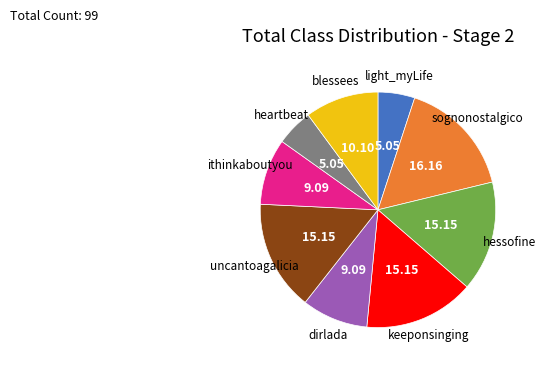

What is the largest slice in the pie chart?

sognonostalgico